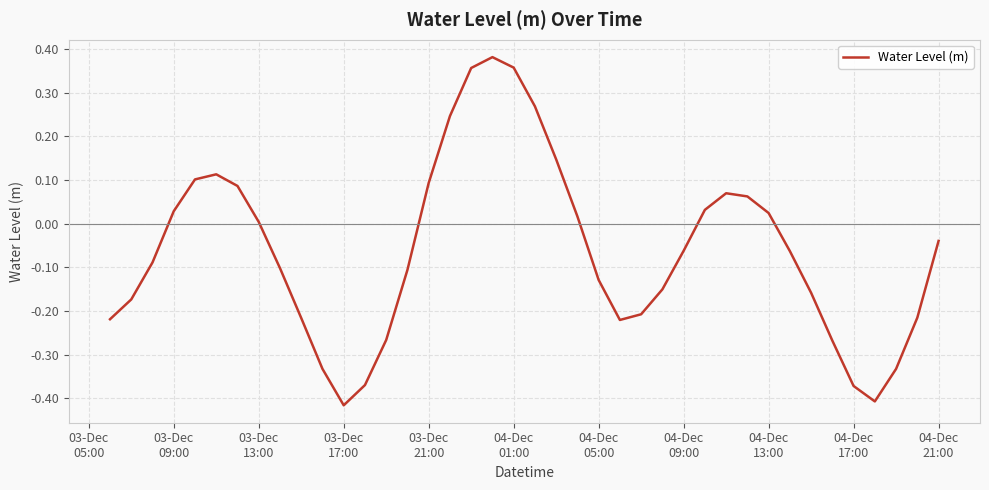

How many interior local valleys (lower than both neighbors) does the data have?

3